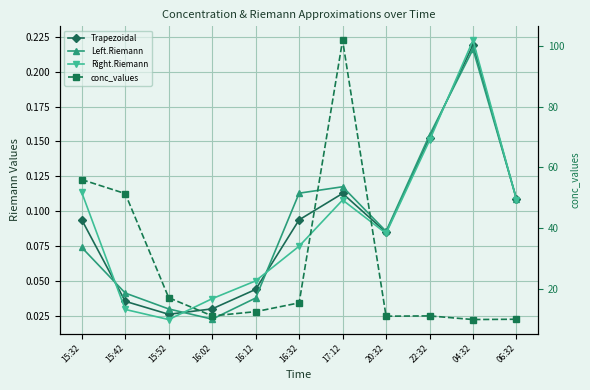

Does the chart display data point markers on the line(s)?

Yes